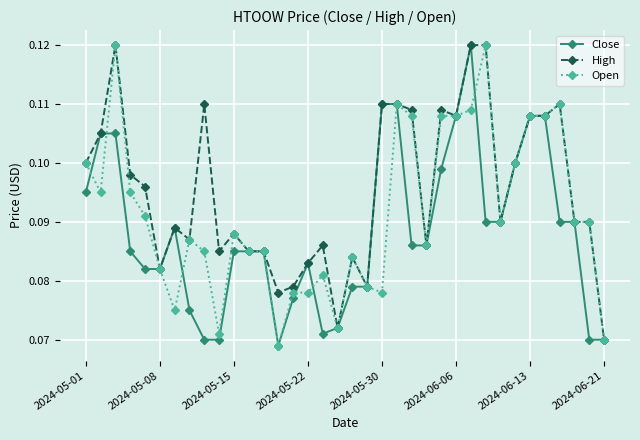

True or false: Open has more than 0 interior local peaks.

True